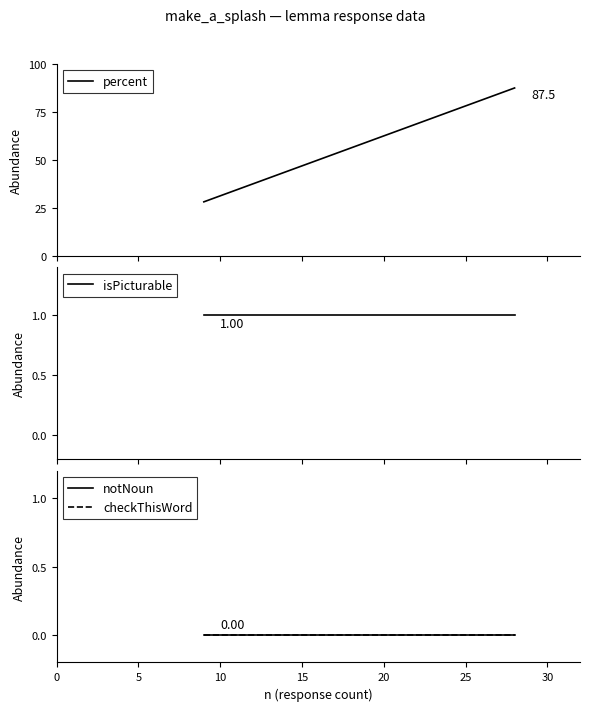

How many lines are shown in the chart?

4